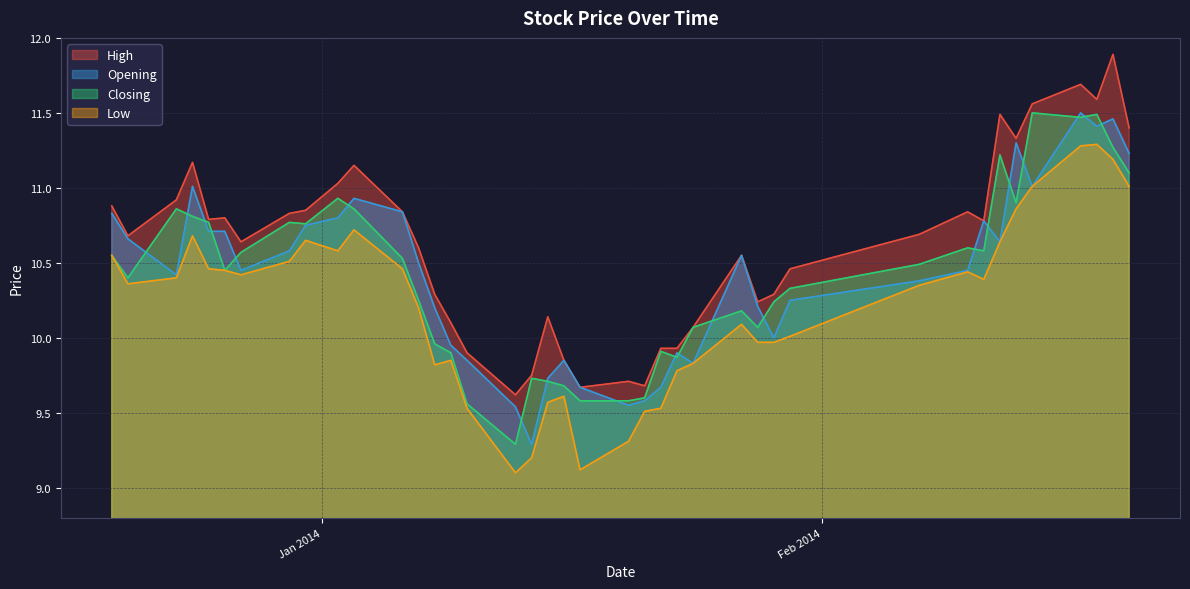

Where is High nearest to the value 10?

2014-01-22